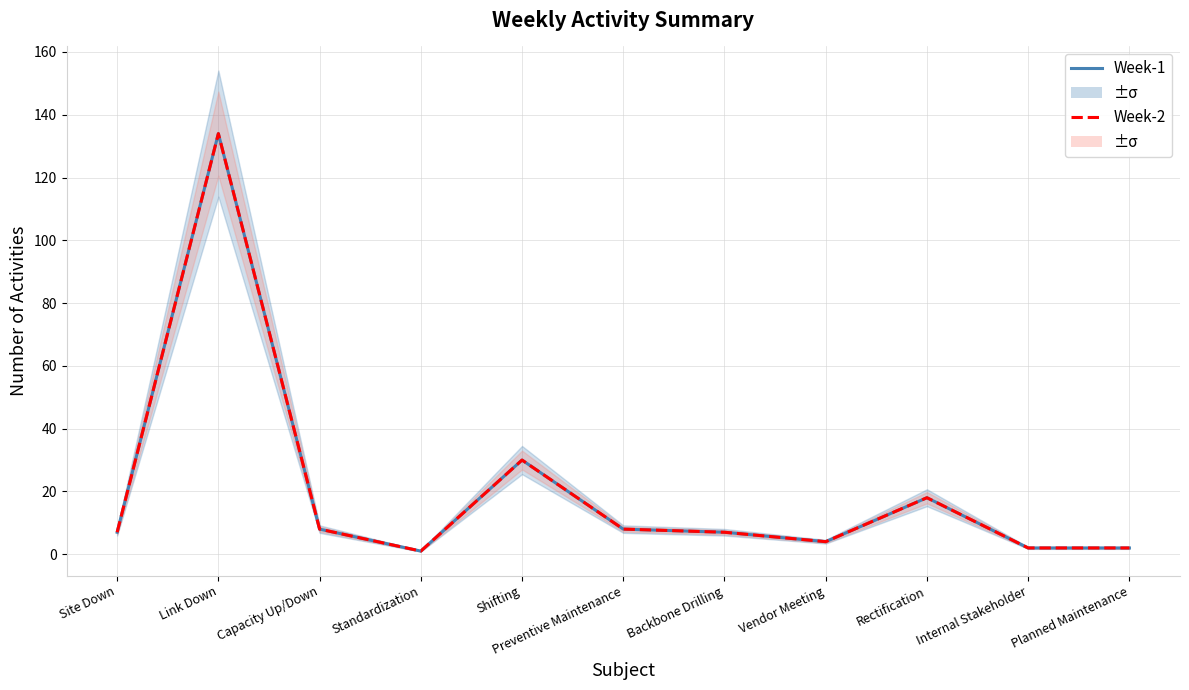

Reading left to right, list all the values displayed in this chart.

Week-1: 7	134	8	1	30	8	7	4	18	2	2
Week-2: 7	134	8	1	30	8	7	4	18	2	2